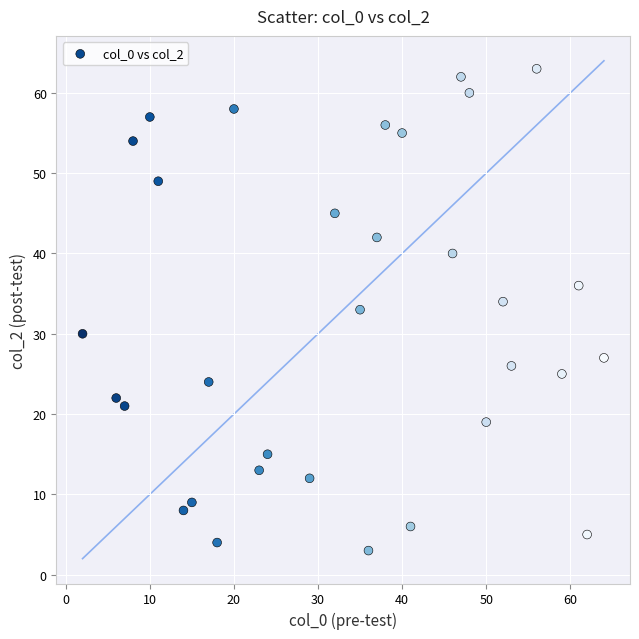

What is the range of X values (max minus min)?

62